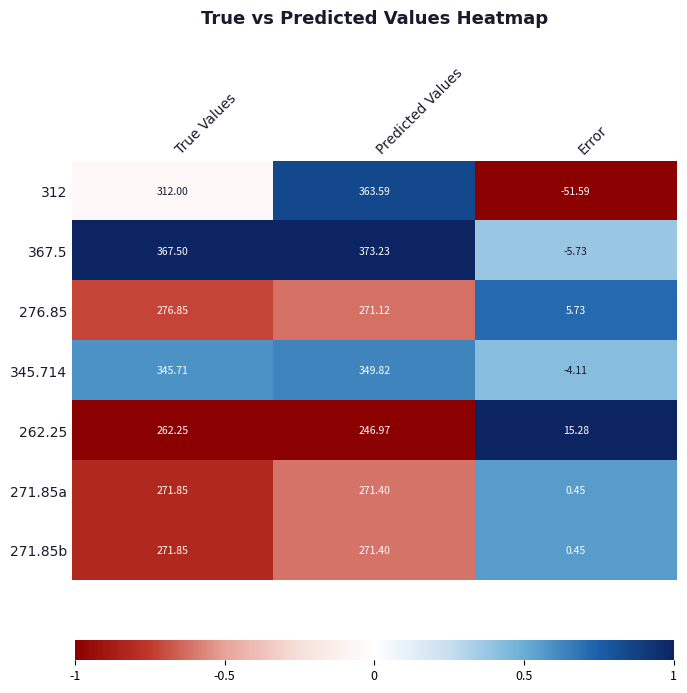

Which series has the largest total across all categories?

367.5